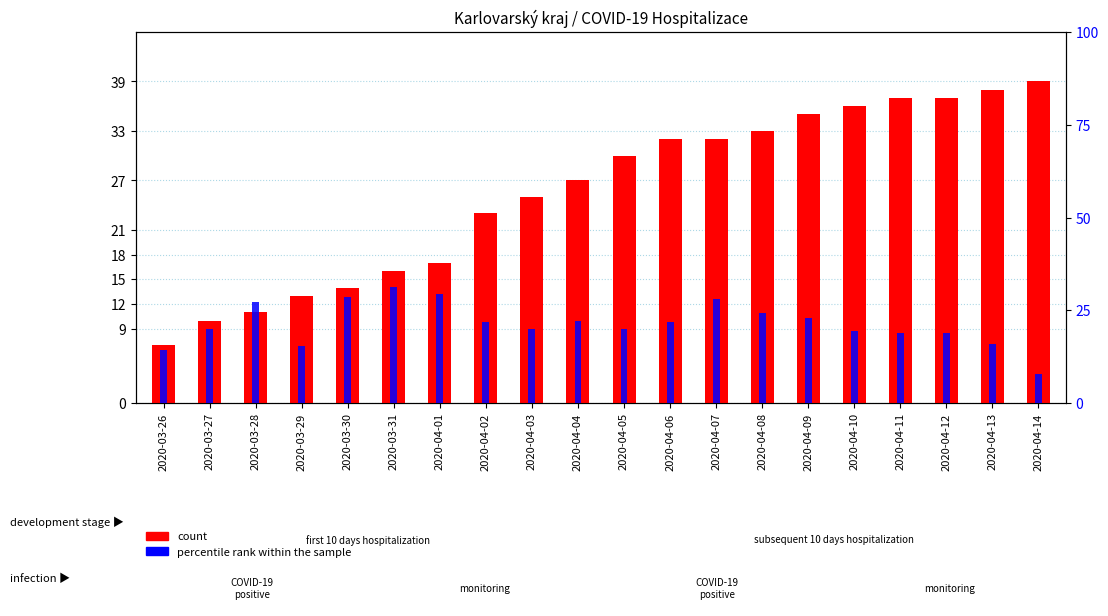

True or false: percentile rank within the sample has a value of 11.0 at 2020-04-13.

False